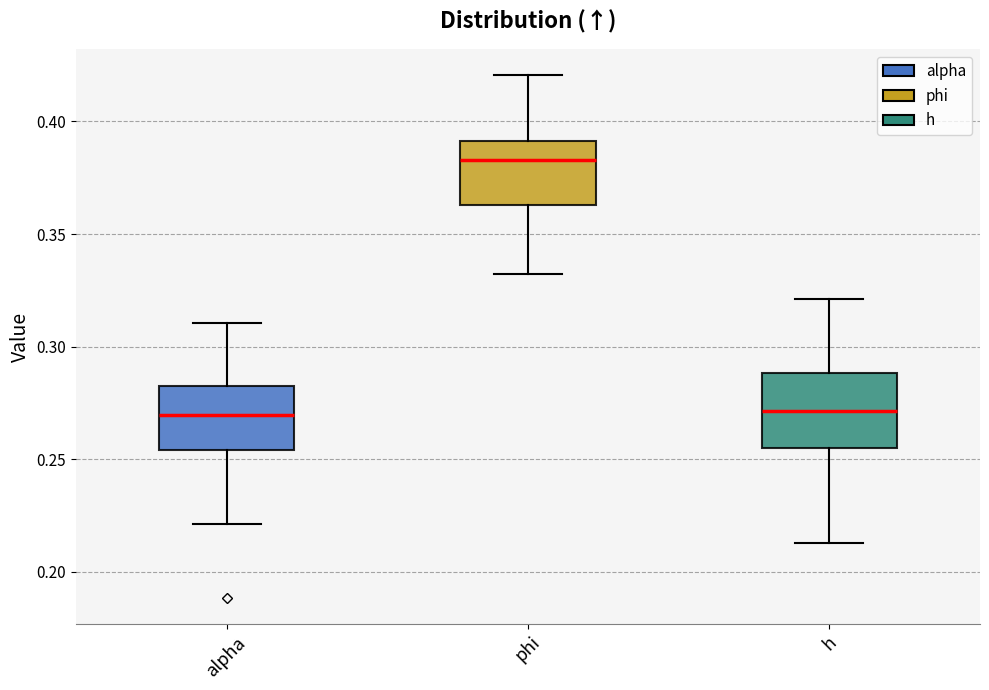

Where is the upper edge of the box for h on the y-axis? The values are not printed on the chart, so give them approximately, as read against the axis.

0.290